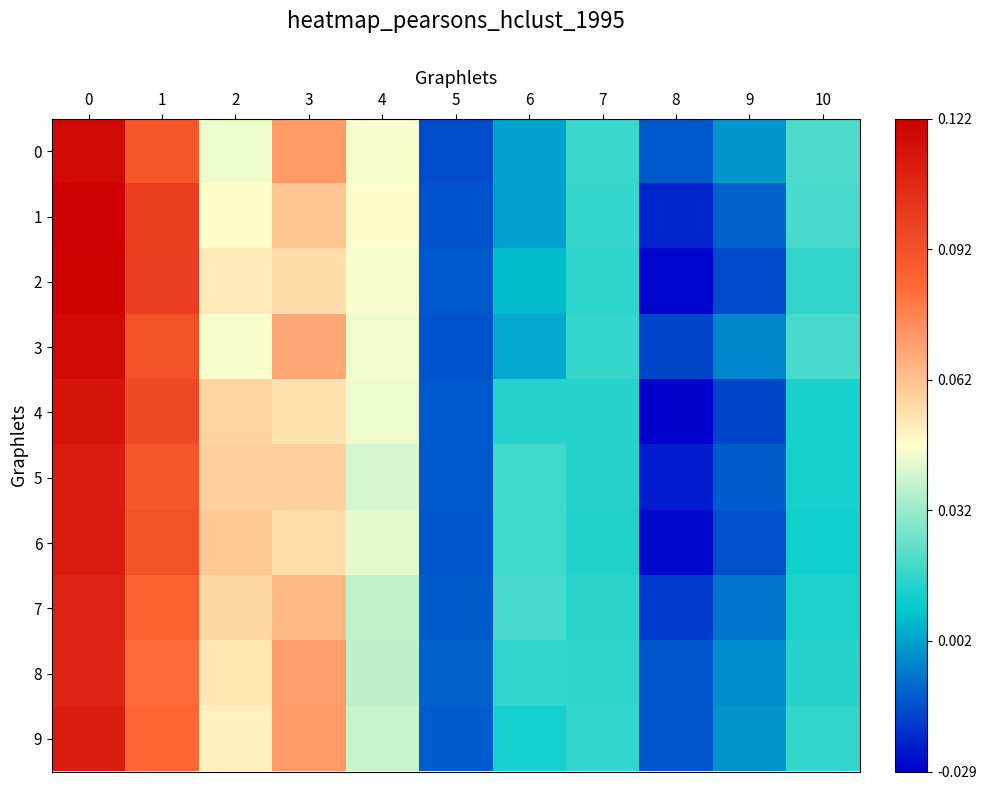

Reading right to left, extract all data points from this chart.

0: 10=0.0	9=-0.0	8=-0.0	7=0.0	6=0.0	5=-0.0	4=0.0	3=0.1	2=0.0	1=0.1	0=0.1
1: 10=0.0	9=-0.0	8=-0.0	7=0.0	6=0.0	5=-0.0	4=0.0	3=0.1	2=0.0	1=0.1	0=0.1
2: 10=0.0	9=-0.0	8=-0.0	7=0.0	6=0.0	5=-0.0	4=0.0	3=0.1	2=0.1	1=0.1	0=0.1
3: 10=0.0	9=-0.0	8=-0.0	7=0.0	6=0.0	5=-0.0	4=0.0	3=0.1	2=0.0	1=0.1	0=0.1
4: 10=0.0	9=-0.0	8=-0.0	7=0.0	6=0.0	5=-0.0	4=0.0	3=0.1	2=0.1	1=0.1	0=0.1
5: 10=0.0	9=-0.0	8=-0.0	7=0.0	6=0.0	5=-0.0	4=0.0	3=0.1	2=0.1	1=0.1	0=0.1
6: 10=0.0	9=-0.0	8=-0.0	7=0.0	6=0.0	5=-0.0	4=0.0	3=0.1	2=0.1	1=0.1	0=0.1
7: 10=0.0	9=-0.0	8=-0.0	7=0.0	6=0.0	5=-0.0	4=0.0	3=0.1	2=0.1	1=0.1	0=0.1
8: 10=0.0	9=-0.0	8=-0.0	7=0.0	6=0.0	5=-0.0	4=0.0	3=0.1	2=0.1	1=0.1	0=0.1
9: 10=0.0	9=-0.0	8=-0.0	7=0.0	6=0.0	5=-0.0	4=0.0	3=0.1	2=0.1	1=0.1	0=0.1